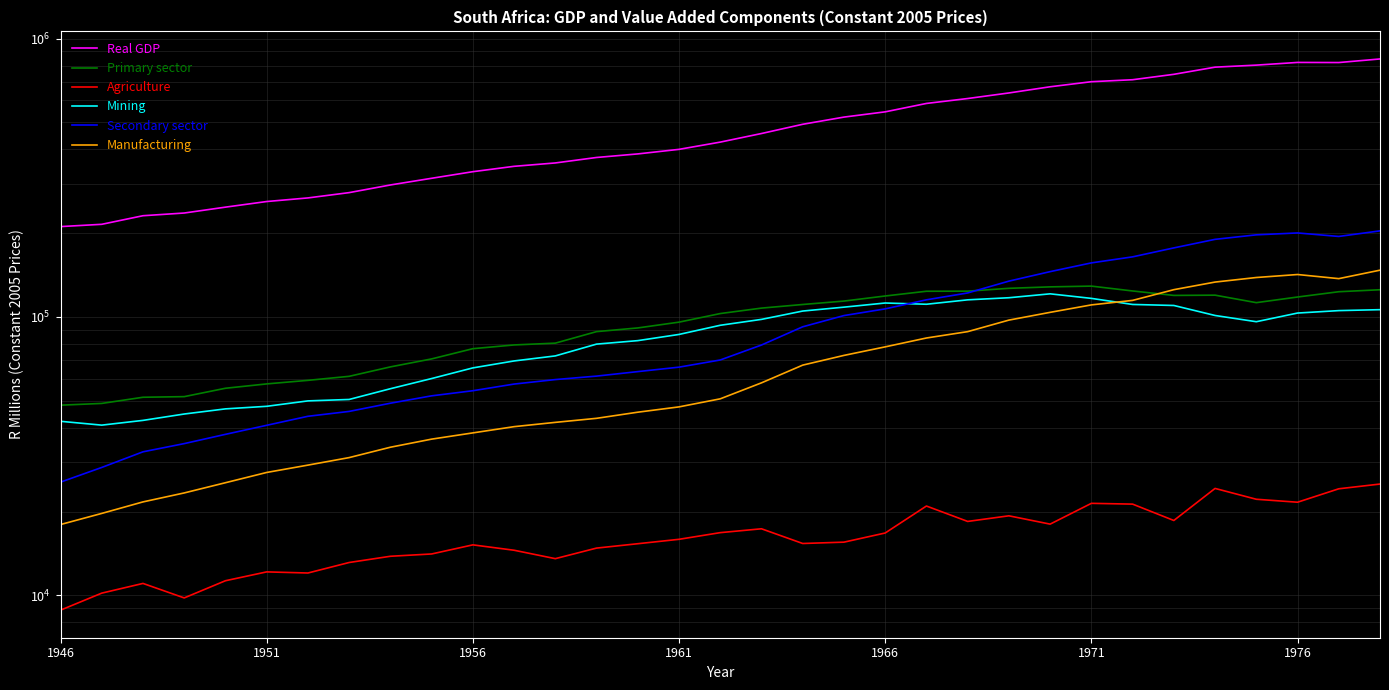

True or false: Primary sector and Manufacturing intersect in this chart.

True